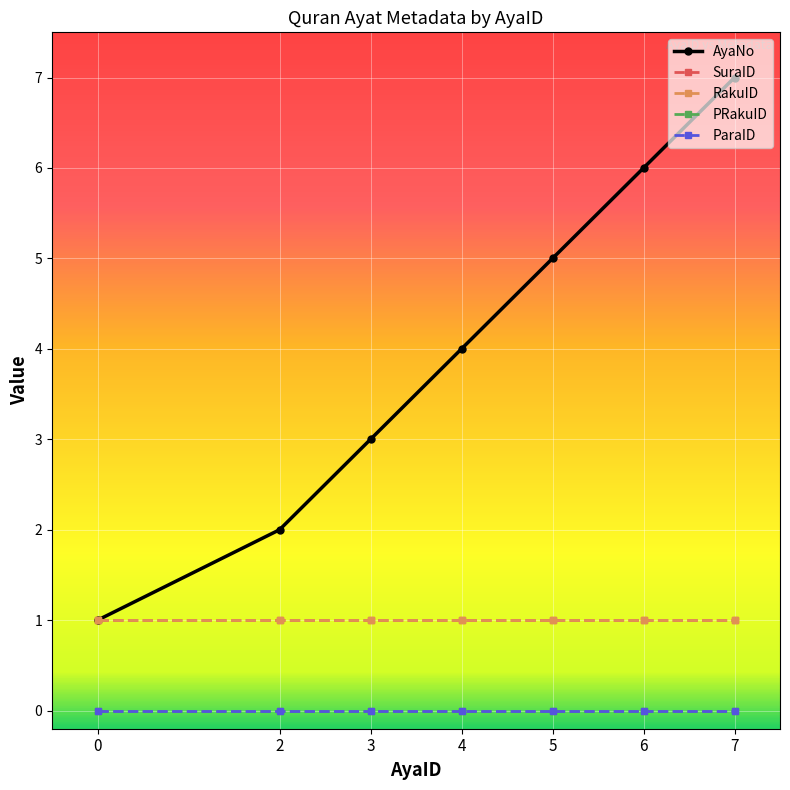

True or false: ParaID has more than 0 points higher than both neighbors.

False